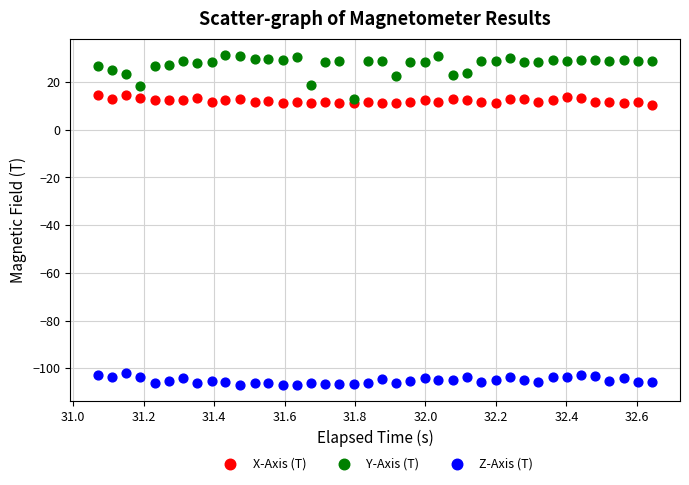

Which series has the largest Y range (max minus min)?

Y-Axis (T)